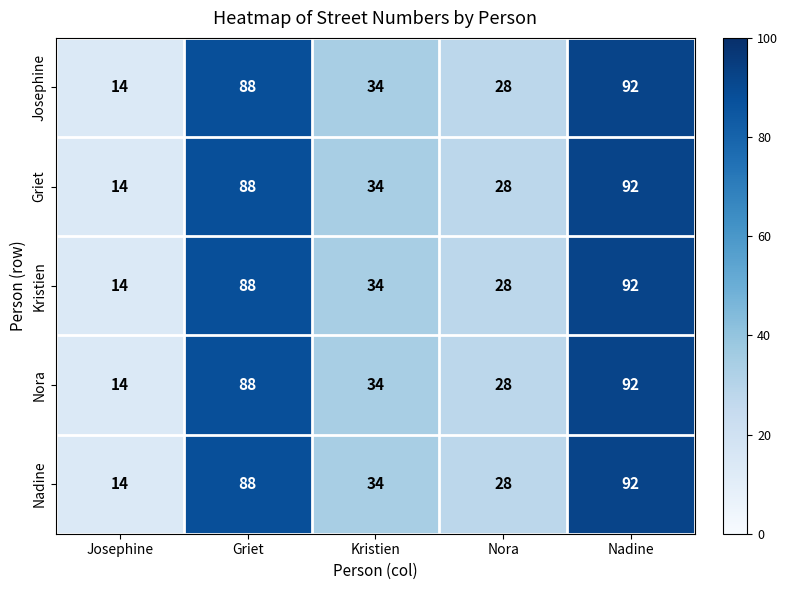

True or false: Griet has a value of 125 at Griet.

False